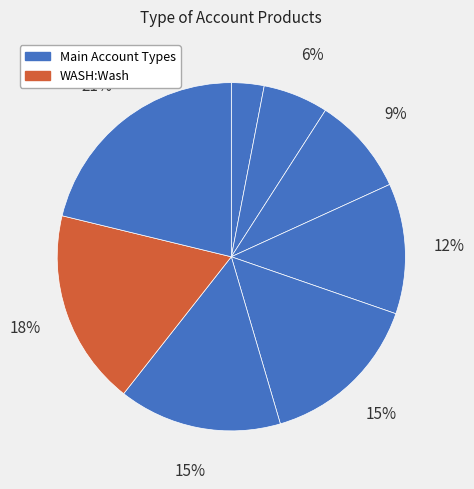

Count the number of slices in the pie.

8